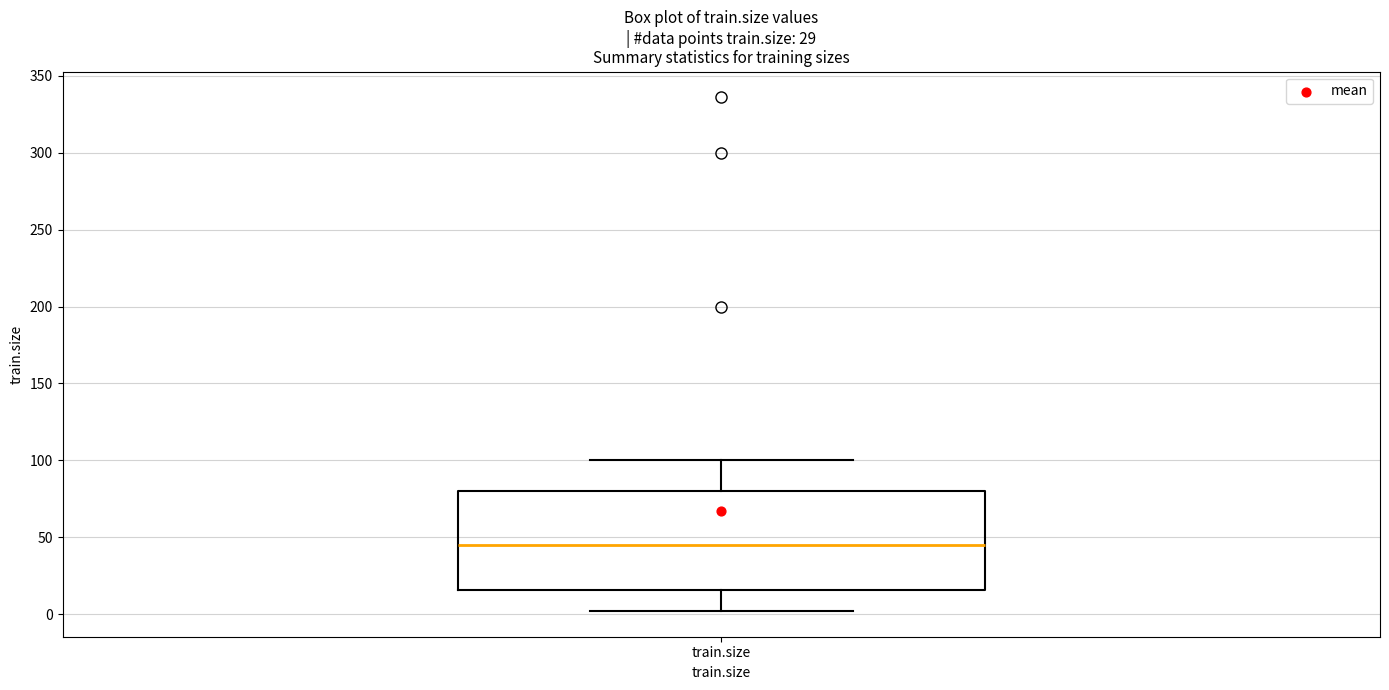

Where does the upper whisker of the box for train.size end on the y-axis? The values are not printed on the chart, so give them approximately, as read against the axis.

100